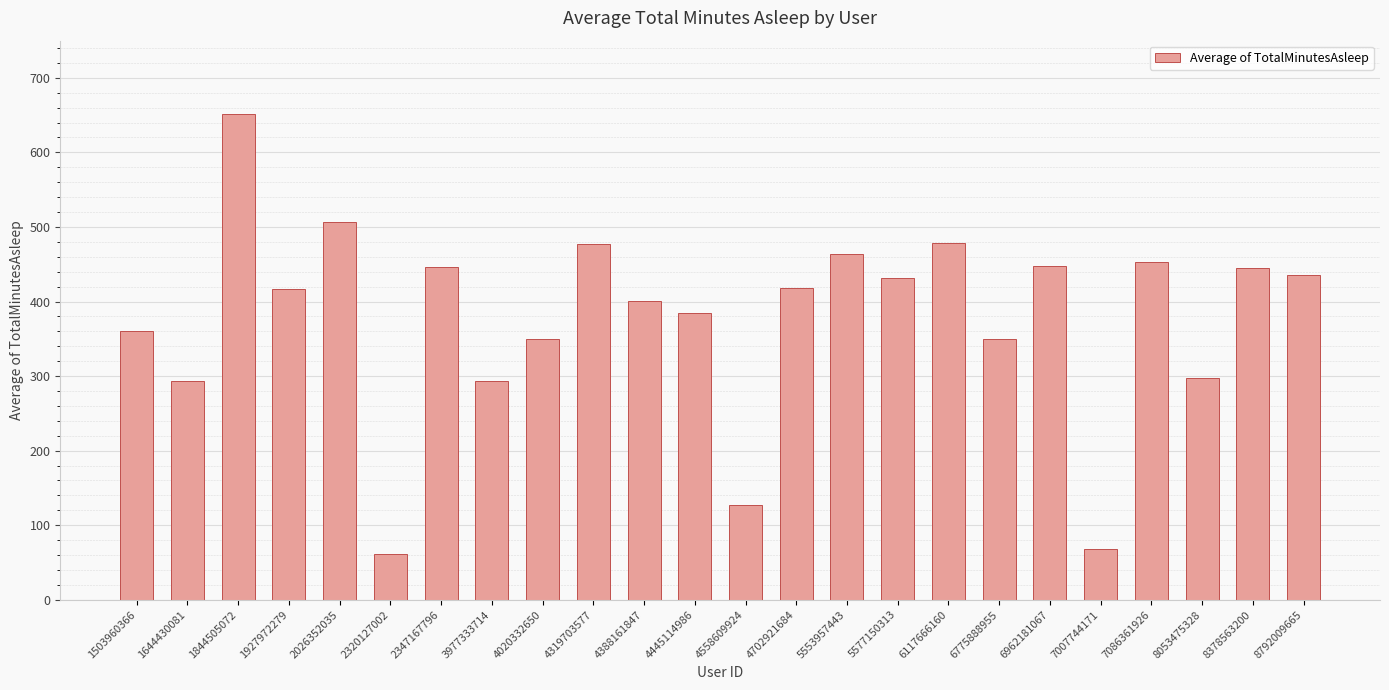

What is the smallest value displayed?

61.0